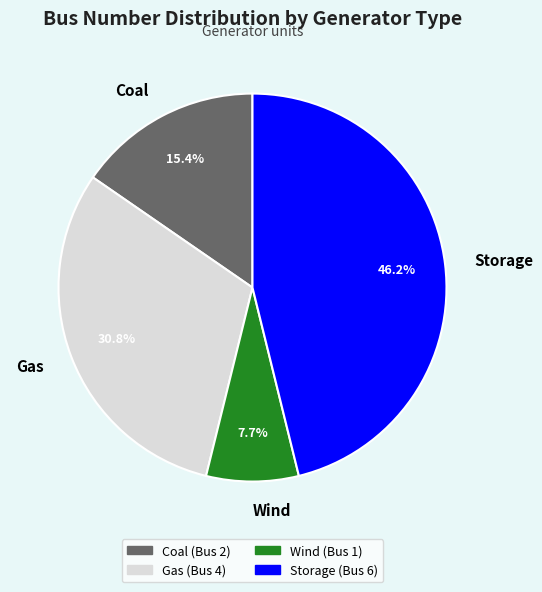

What portion of the pie excludes Coal?

84.6%